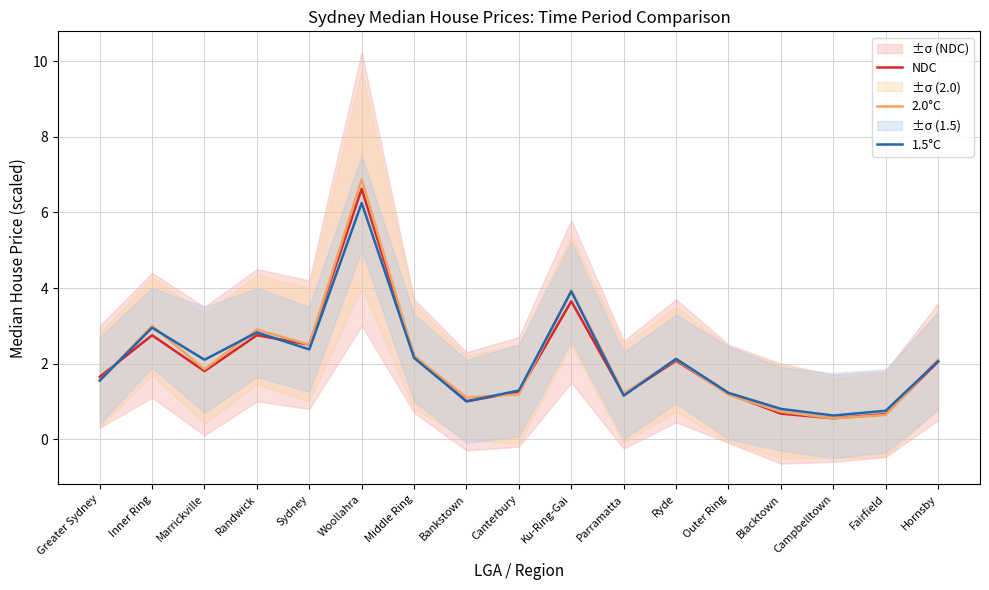

At how many categories does at least one series exceed 6?

1